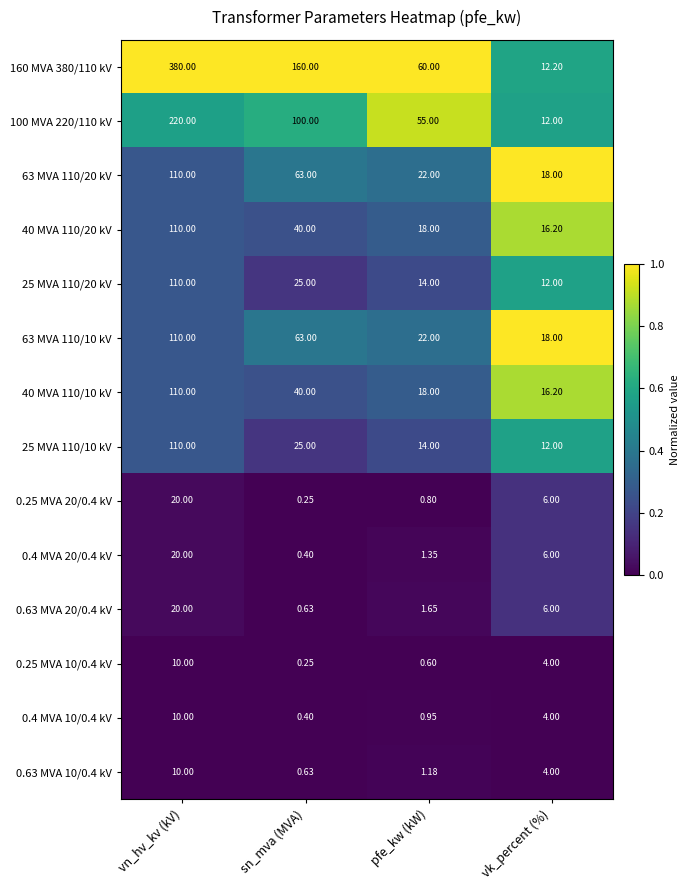

Which category has the highest value across all series?

vn_hv_kv (kV)